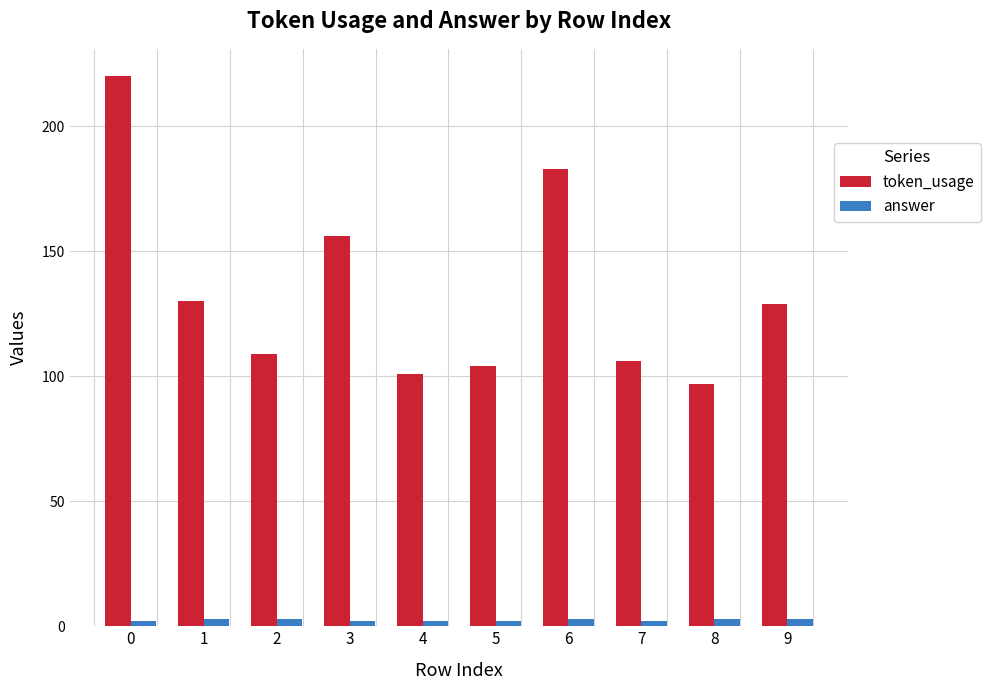

What is the value of the token_usage bar at the 5th from the left?

101